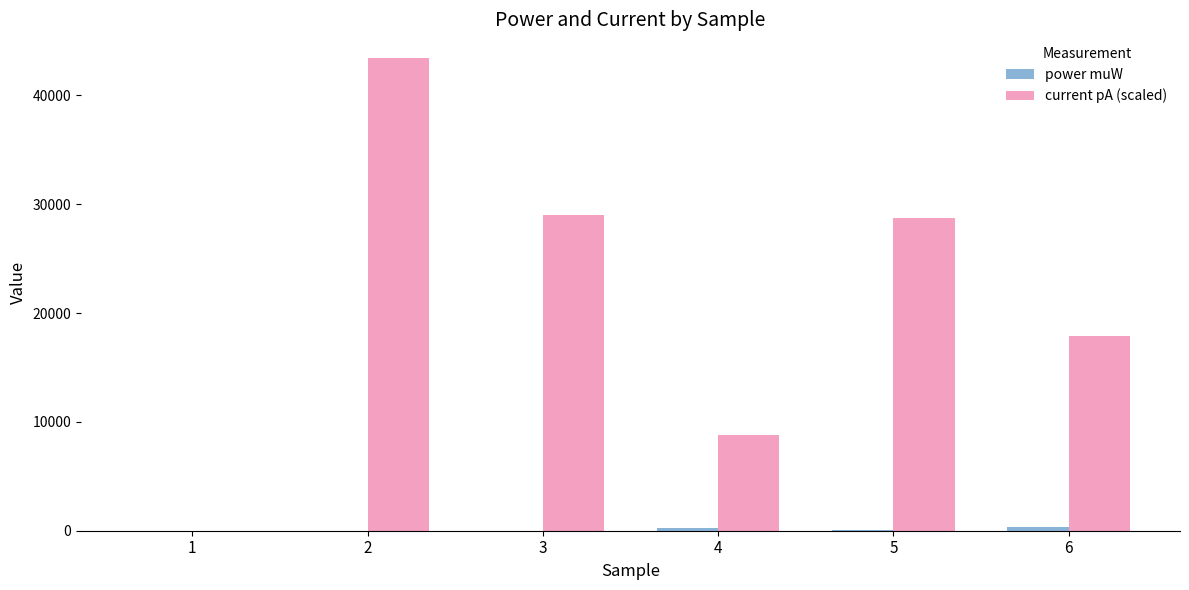

Which series has the largest total across all categories?

current pA (scaled)